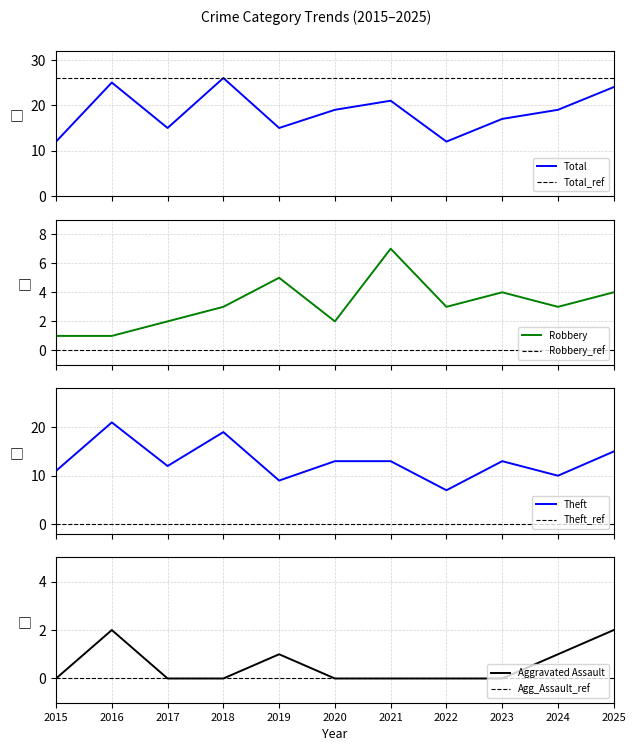

Reading right to left, what are all the values shown in this chart?

Robbery: 2025=4	2024=3	2023=4	2022=3	2021=7	2020=2	2019=5	2018=3	2017=2	2016=1	2015=1
Theft: 2025=15	2024=10	2023=13	2022=7	2021=13	2020=13	2019=9	2018=19	2017=12	2016=21	2015=11
Total: 2025=24	2024=19	2023=17	2022=12	2021=21	2020=19	2019=15	2018=26	2017=15	2016=25	2015=12
Aggravated Assault: 2025=2	2024=1	2023=0	2022=0	2021=0	2020=0	2019=1	2018=0	2017=0	2016=2	2015=0